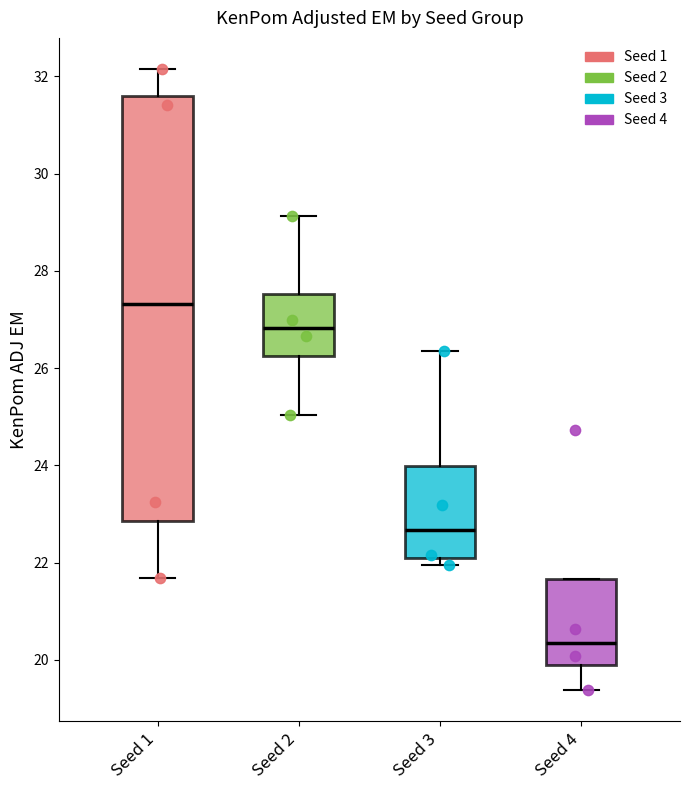

Where is the upper edge of the box for Seed 3 on the y-axis? The values are not printed on the chart, so give them approximately, as read against the axis.

24.0